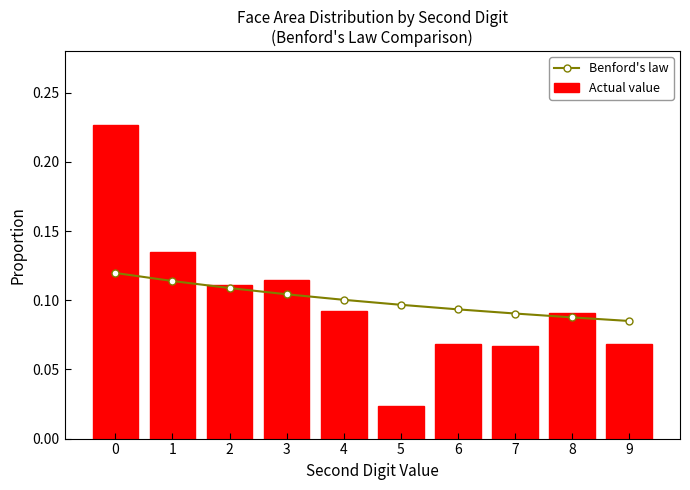

Reading left to right, what are all the values shown in this chart?

Benford's law: 0=0.1	1=0.1	2=0.1	3=0.1	4=0.1	5=0.1	6=0.1	7=0.1	8=0.1	9=0.1
Actual value: 0=0.2	1=0.1	2=0.1	3=0.1	4=0.1	5=0.0	6=0.1	7=0.1	8=0.1	9=0.1